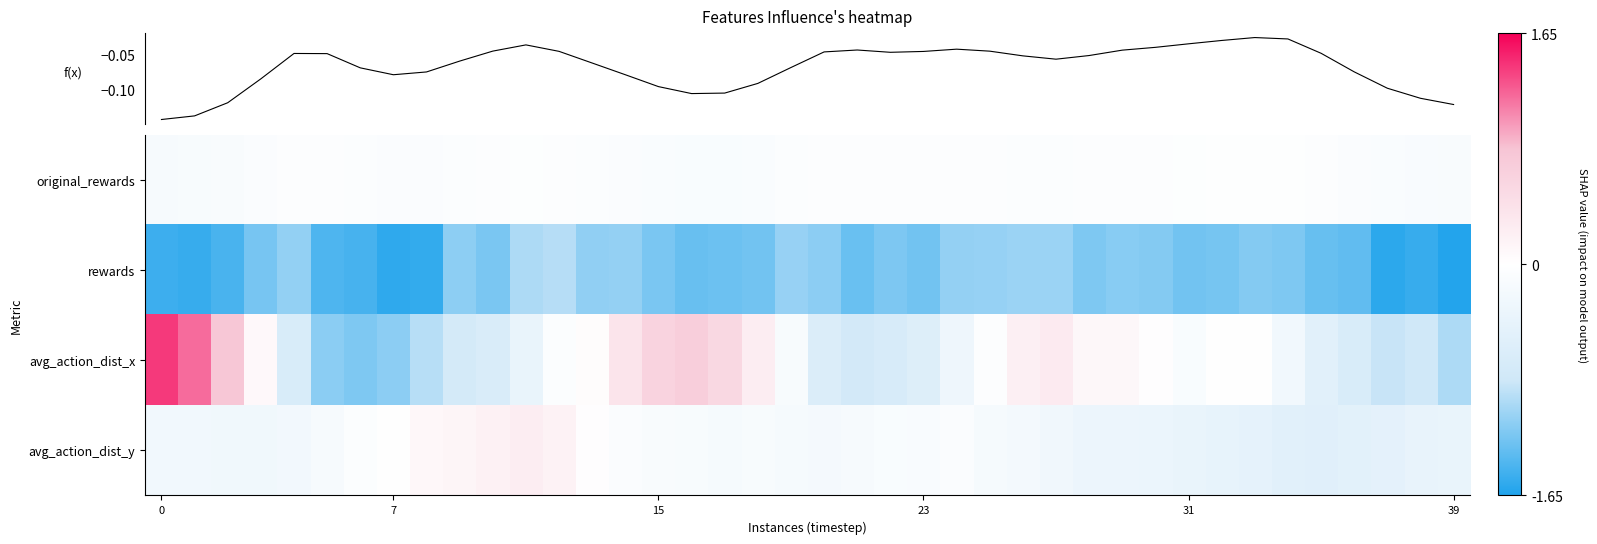

What is the highest value of the avg_action_dist_x series?

1.4